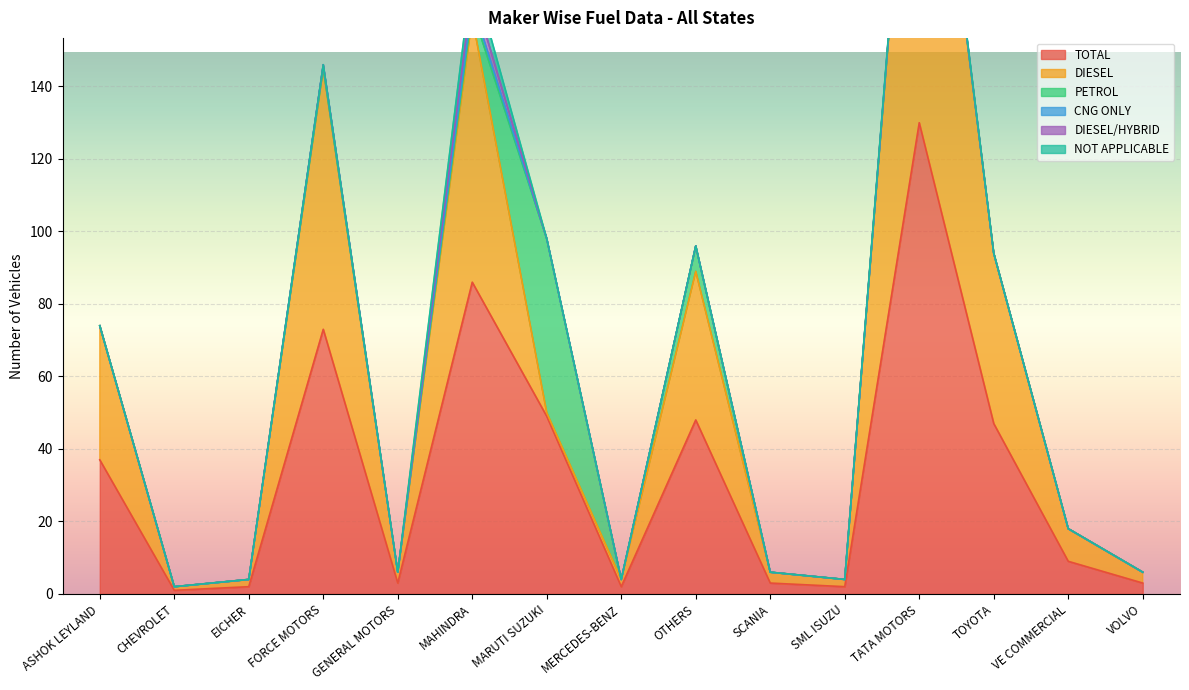

How many interior local valleys does the DIESEL series have?

4